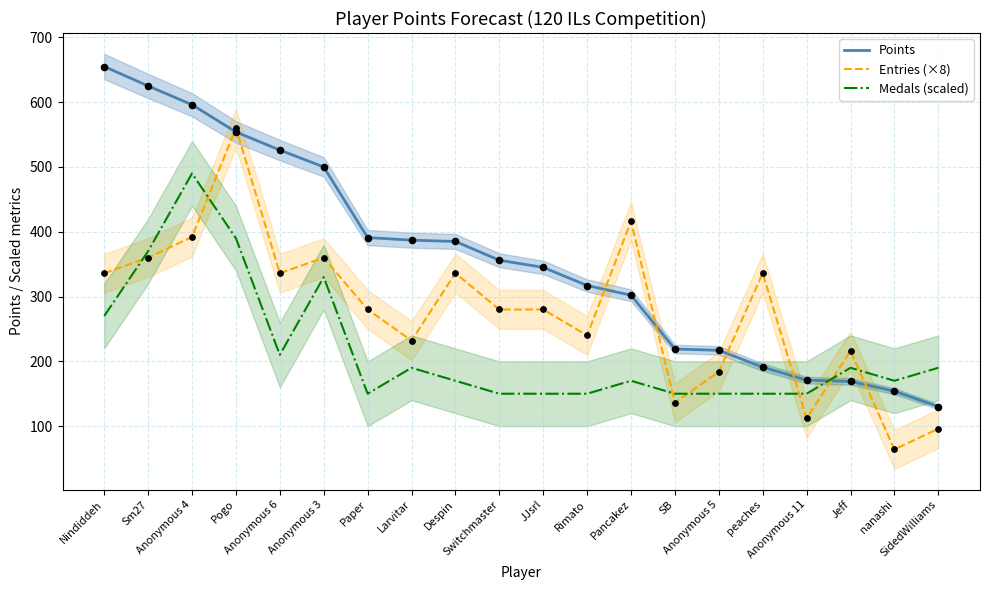

Which series reaches the minimum Y coordinate?

Entries (×8)